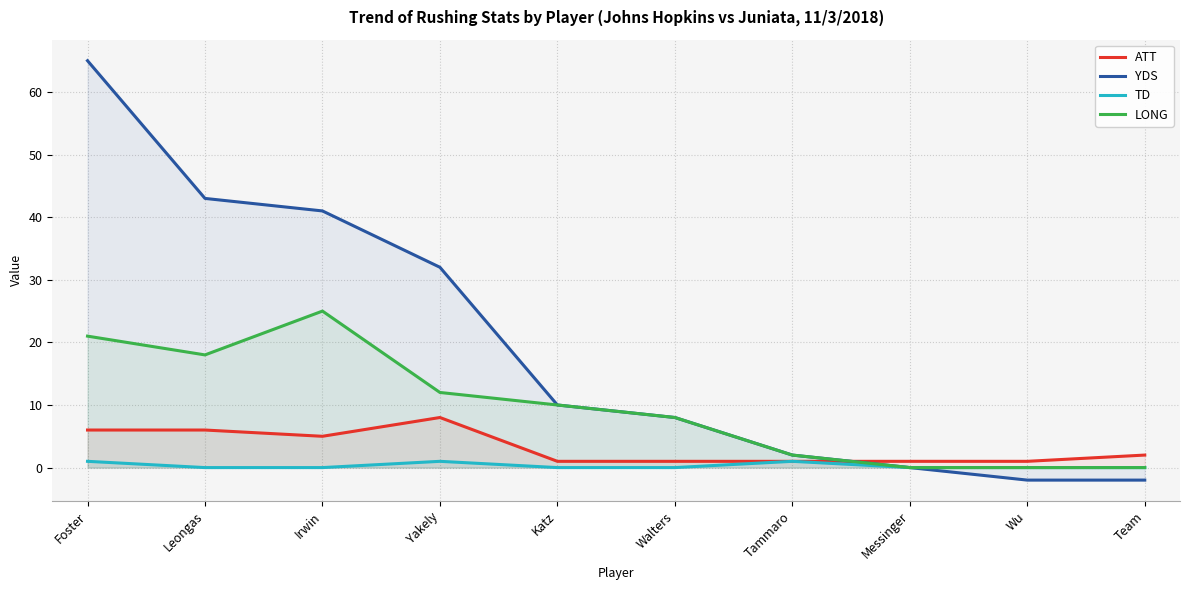

True or false: TD and YDS cross at least once.

False